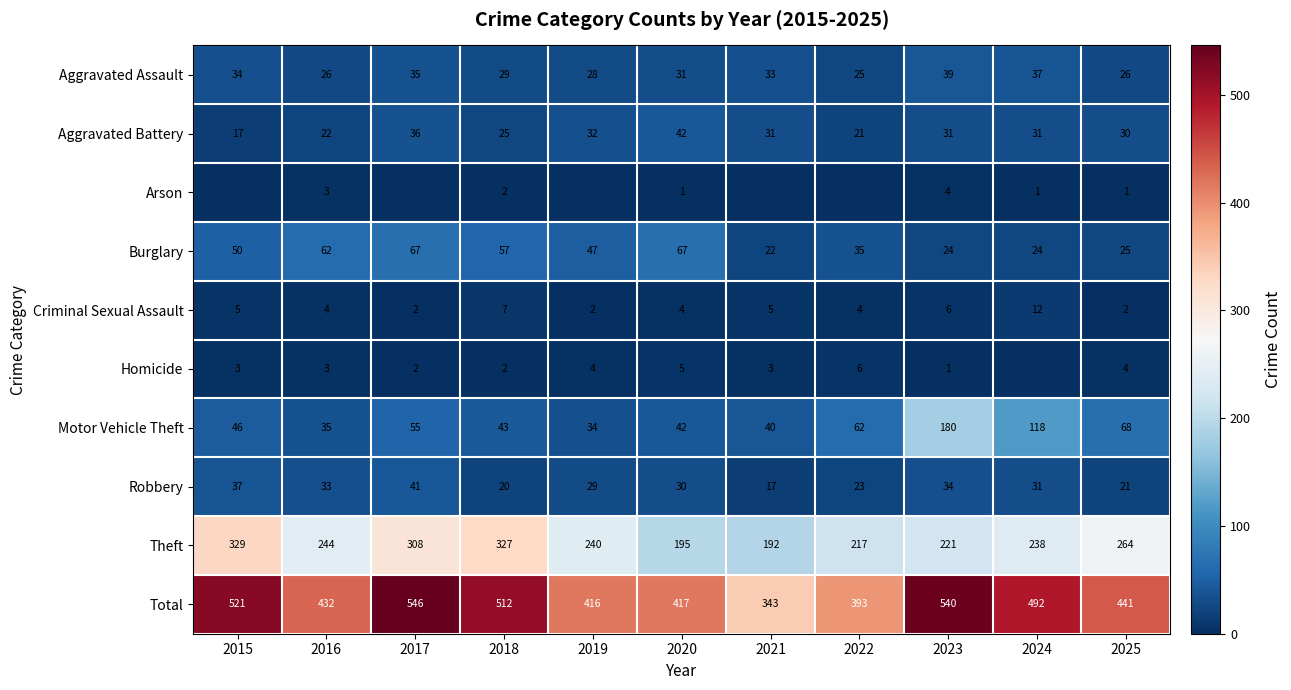

At 2023, list the series in order from largest to smallest.

Total, Theft, Motor Vehicle Theft, Aggravated Assault, Robbery, Aggravated Battery, Burglary, Criminal Sexual Assault, Arson, Homicide